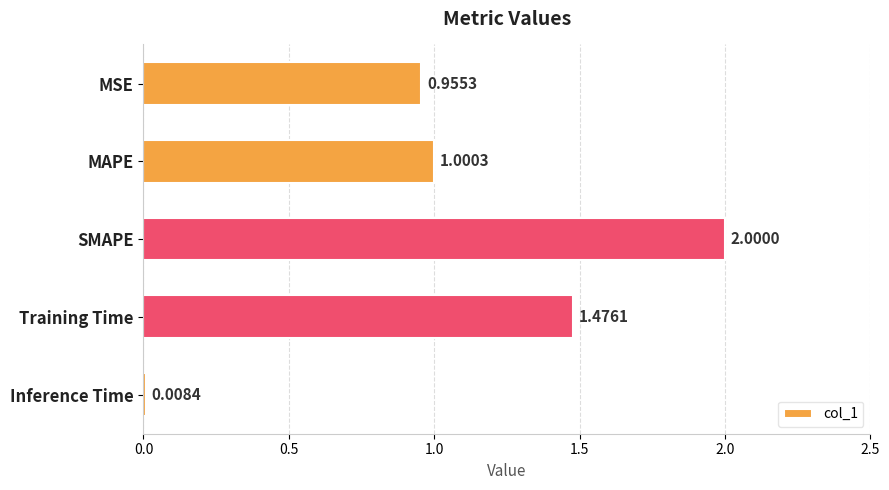

Where is the data nearest to the value 1?

MAPE